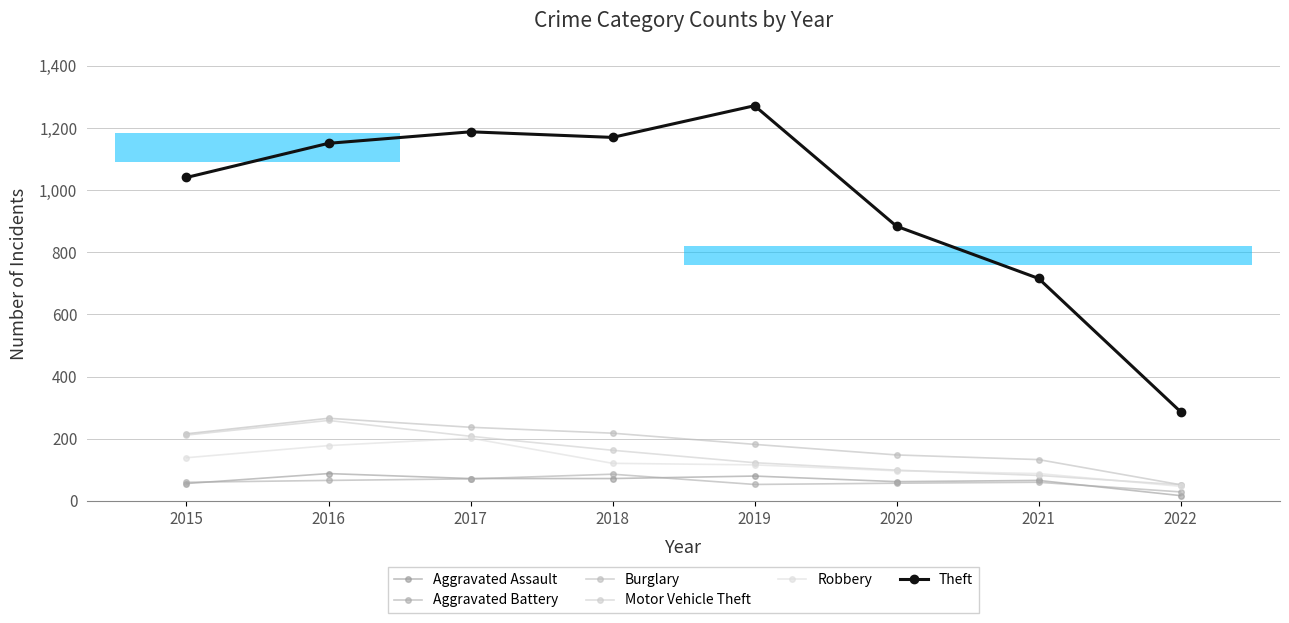

Reading left to right, transcribe all the data shown in this chart.

Aggravated Assault: 2015=56	2016=88	2017=72	2018=72	2019=80	2020=62	2021=66	2022=17
Aggravated Battery: 2015=60	2016=66	2017=71	2018=86	2019=53	2020=57	2021=60	2022=29
Burglary: 2015=216	2016=266	2017=237	2018=218	2019=182	2020=148	2021=133	2022=52
Motor Vehicle Theft: 2015=212	2016=259	2017=208	2018=163	2019=123	2020=99	2021=82	2022=52
Robbery: 2015=139	2016=178	2017=202	2018=121	2019=116	2020=97	2021=88	2022=47
Theft: 2015=1041	2016=1151	2017=1188	2018=1170	2019=1272	2020=884	2021=716	2022=287